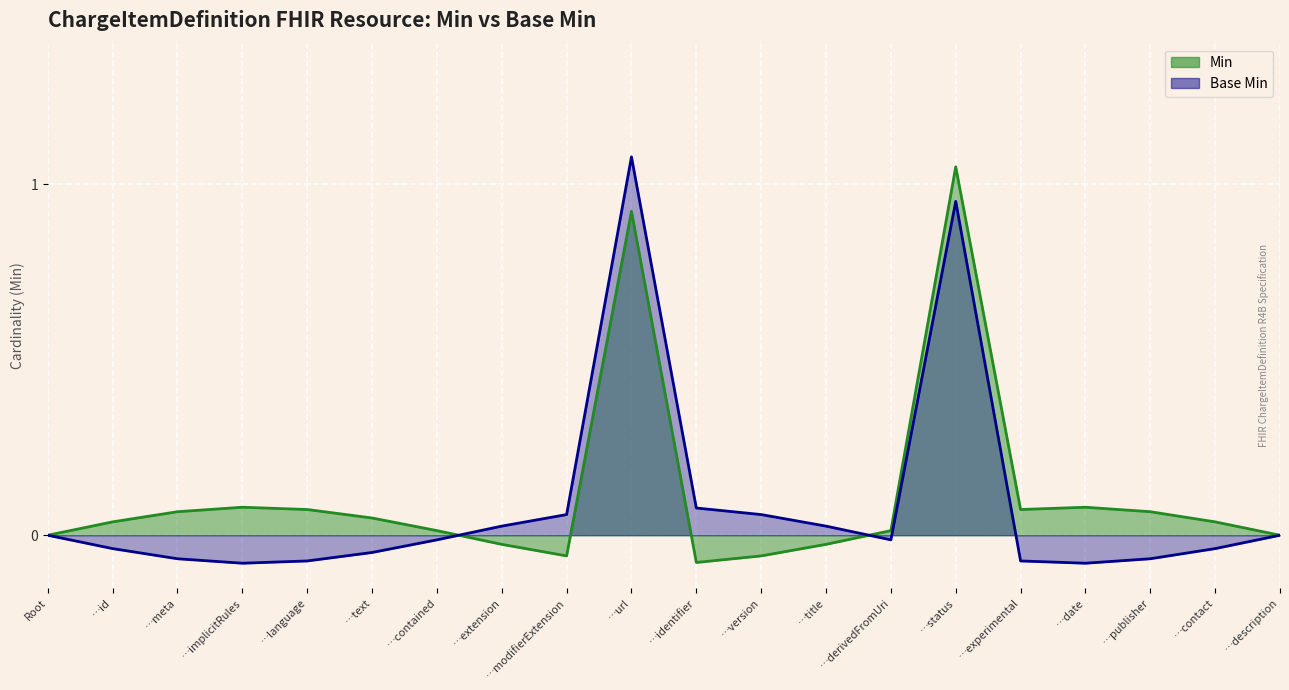

How many lines are shown in the chart?

2